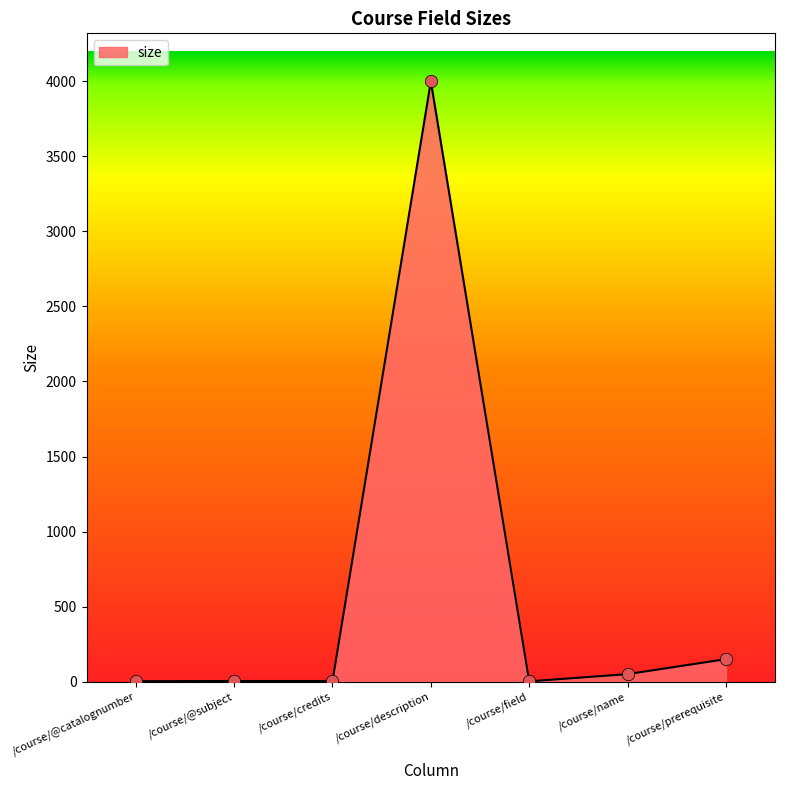

Approximately how many times larger is the value at /course/prerequisite compared to /course/@catalognumber?

50.0